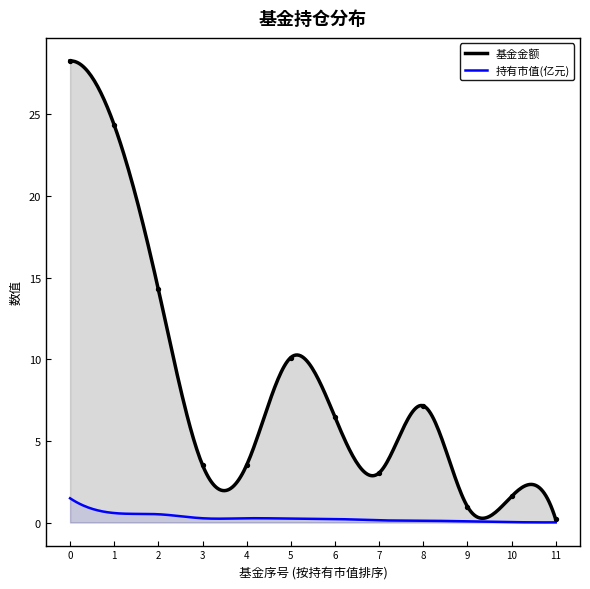

What is the change in value from 0 to 1?

-3.9